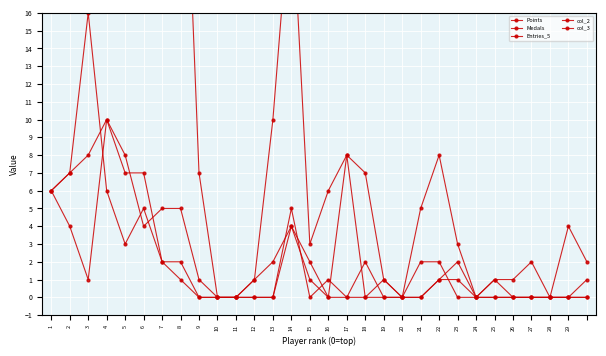

The value of col_3 at 22 is 2. True or false?

False